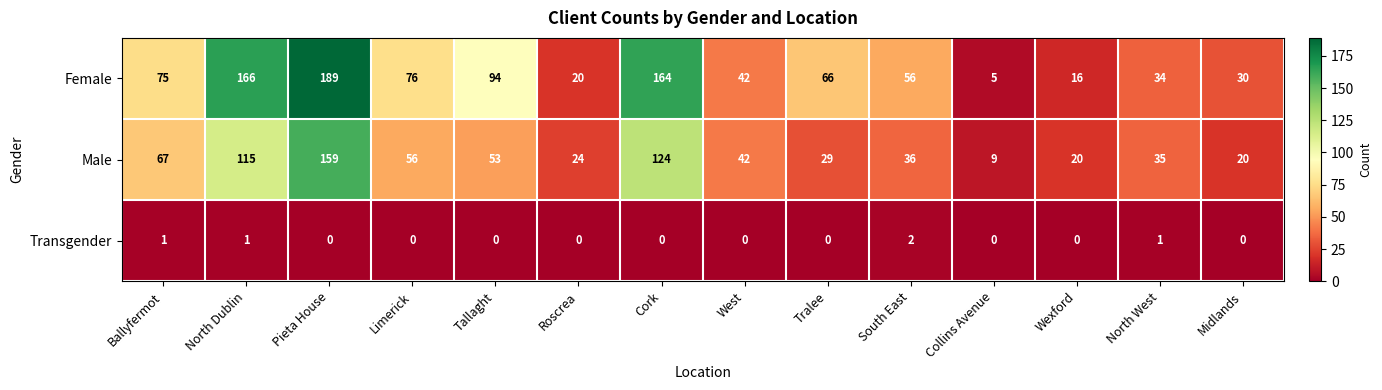

Which series has the largest total across all categories?

Female